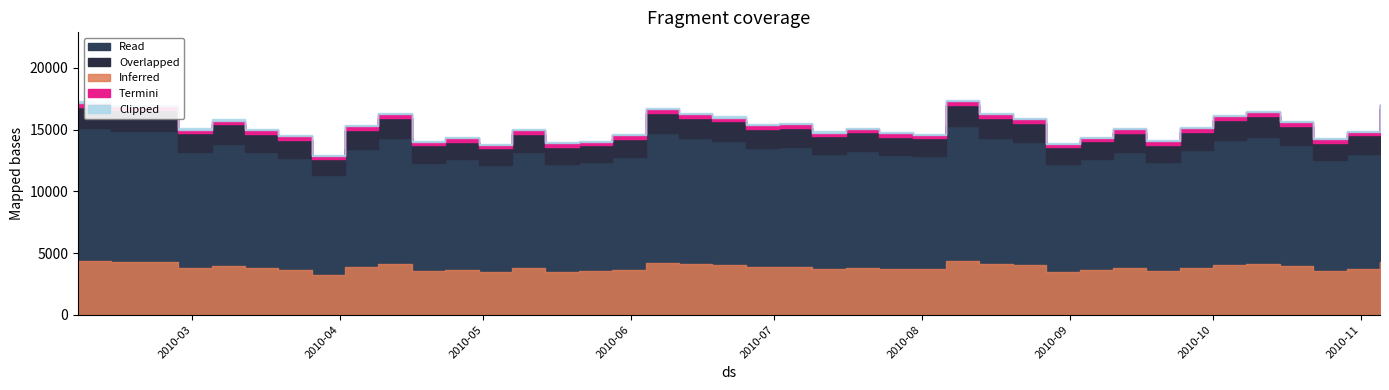

How many interior local valleys (lower than both neighbors) does the data have?

12